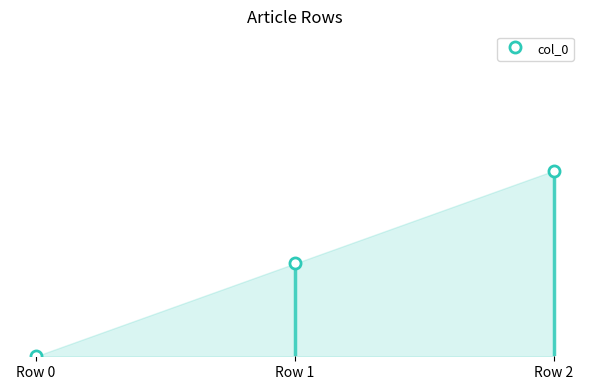

How many positive values are there?

2